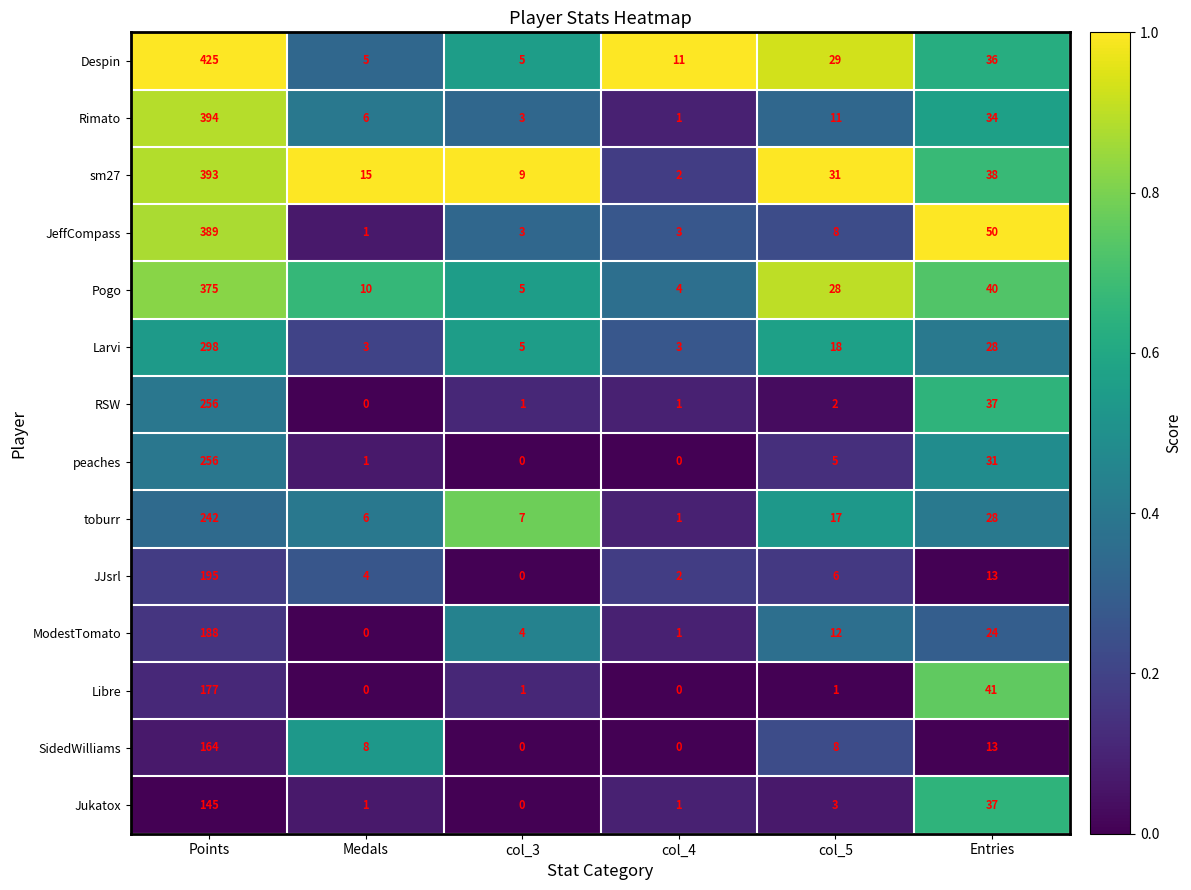

Which series has the largest total across all categories?

Despin